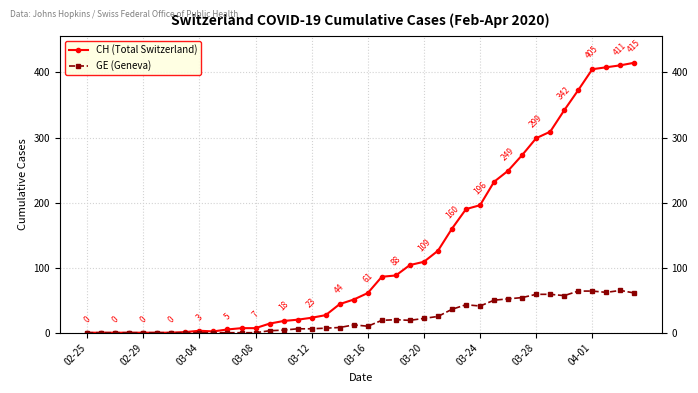

Which series has the largest range (max minus min)?

CH (Total Switzerland)